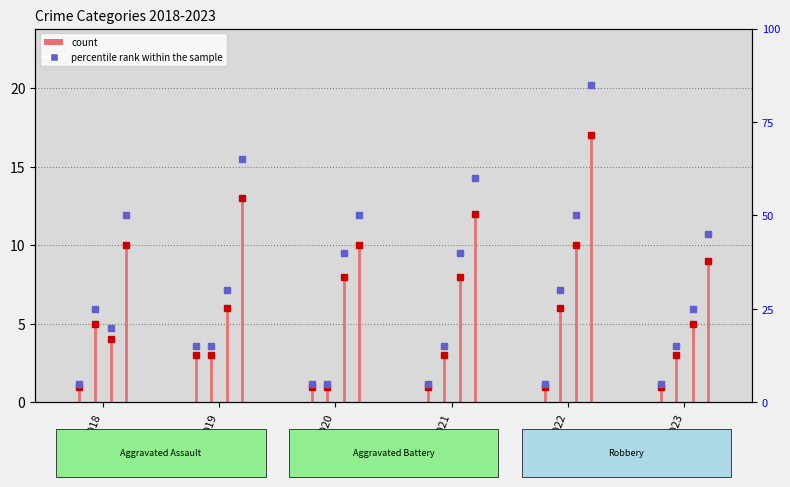

The value of Robbery at 2019 is 6. True or false?

False